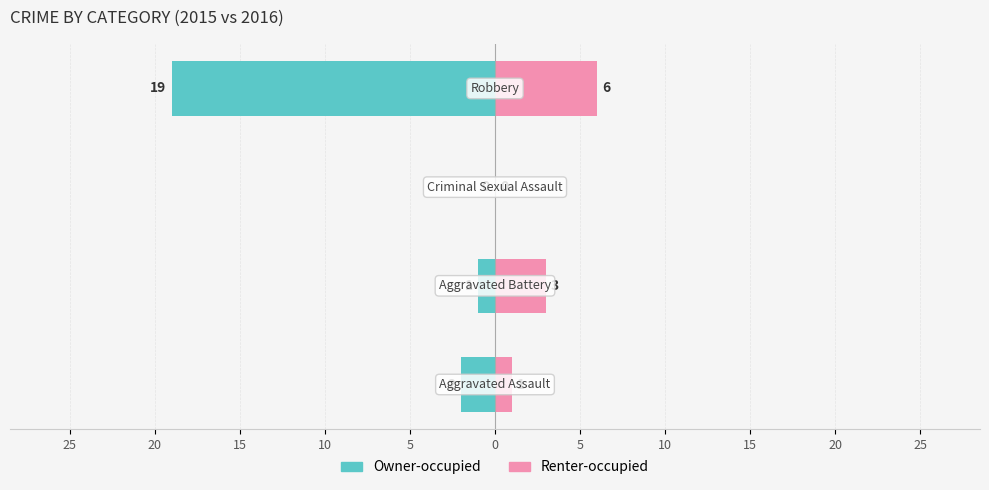

Count the number of data series in this chart.

2